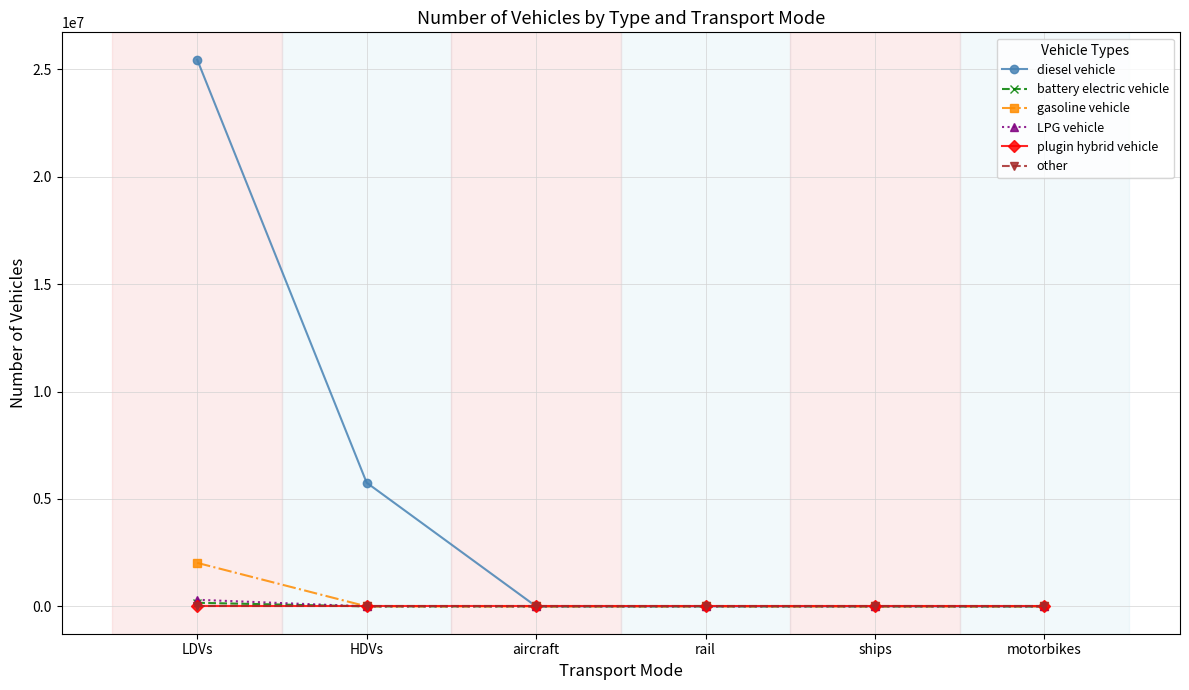

What are all the series names shown in the legend?

diesel vehicle, battery electric vehicle, gasoline vehicle, LPG vehicle, plugin hybrid vehicle, other